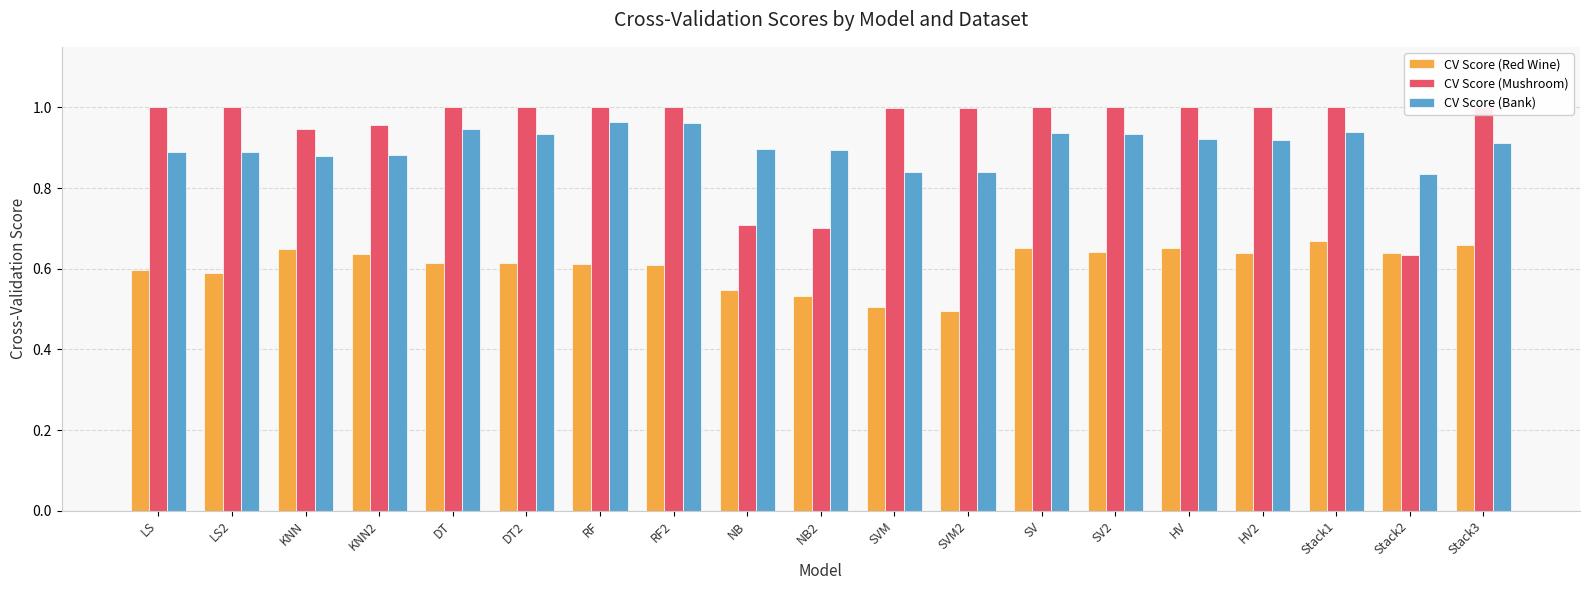

Read the CV Score (Bank) value at RF2.

1.0